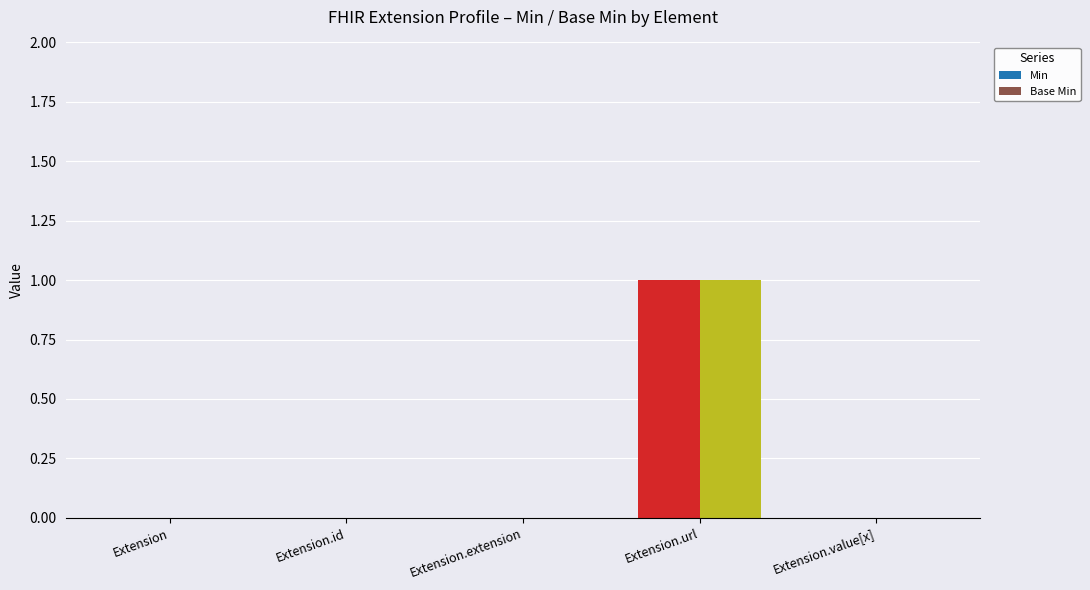

The Base Min series shows 0 at Extension.id. True or false?

True